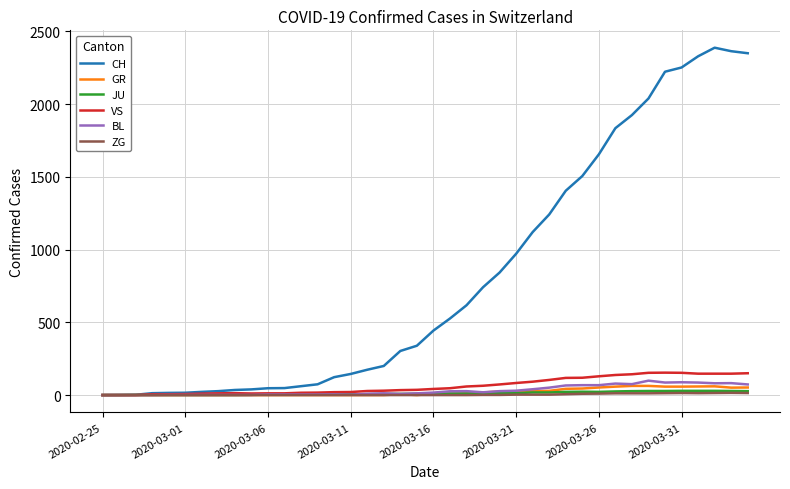

What is the greatest value displayed?

2387